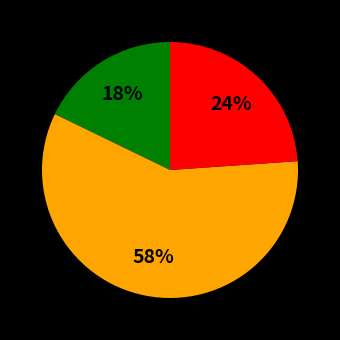

To the nearest percent, what is the difference between the largest and smallest slice percentages?

40%